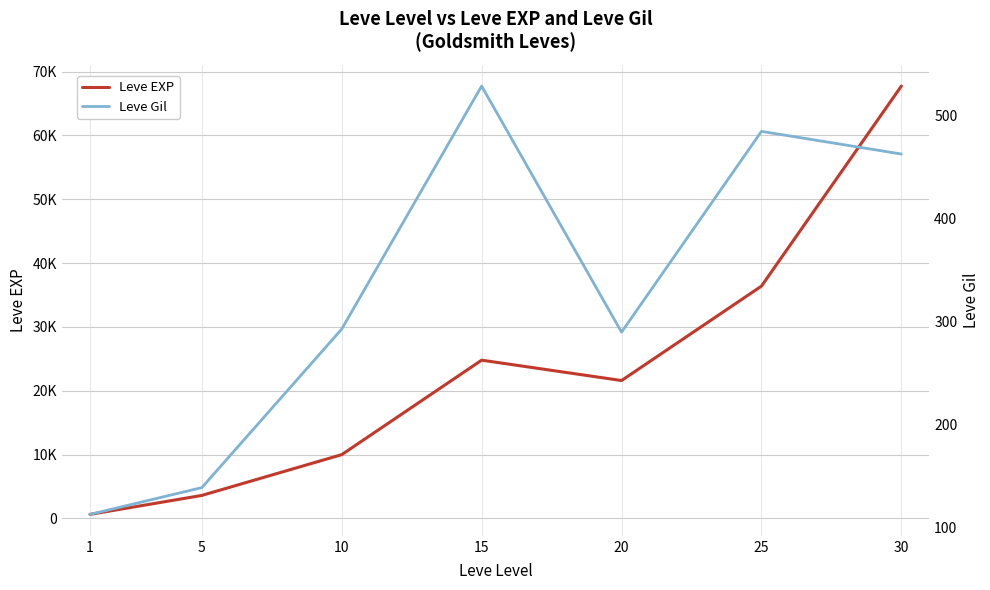

What value does the Leve Gil series have at 20, to the nearest 50?

300